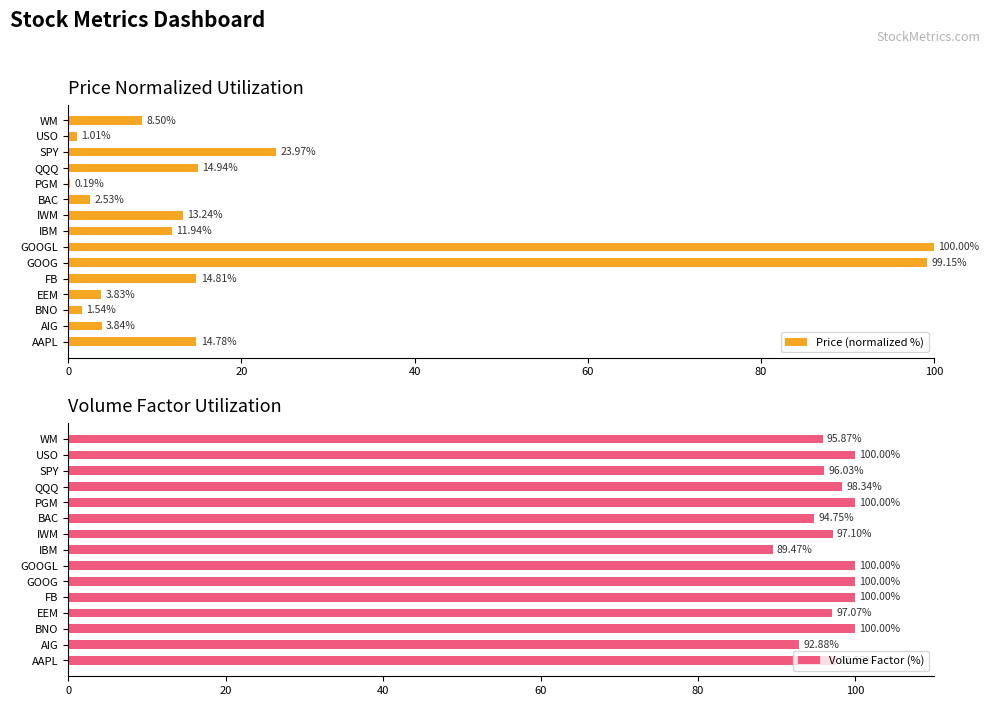

At how many categories does at least one series exceed 34?

15